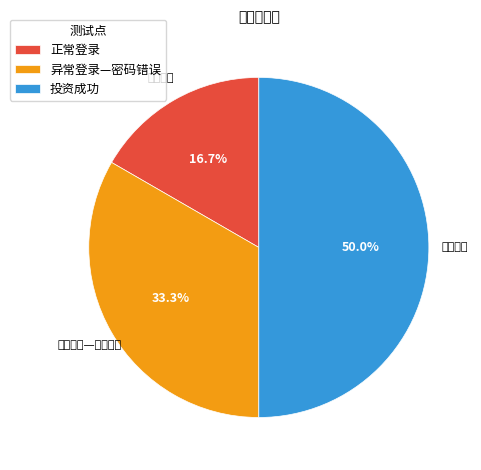

Does 正常登录 represent more than half of the total?

No